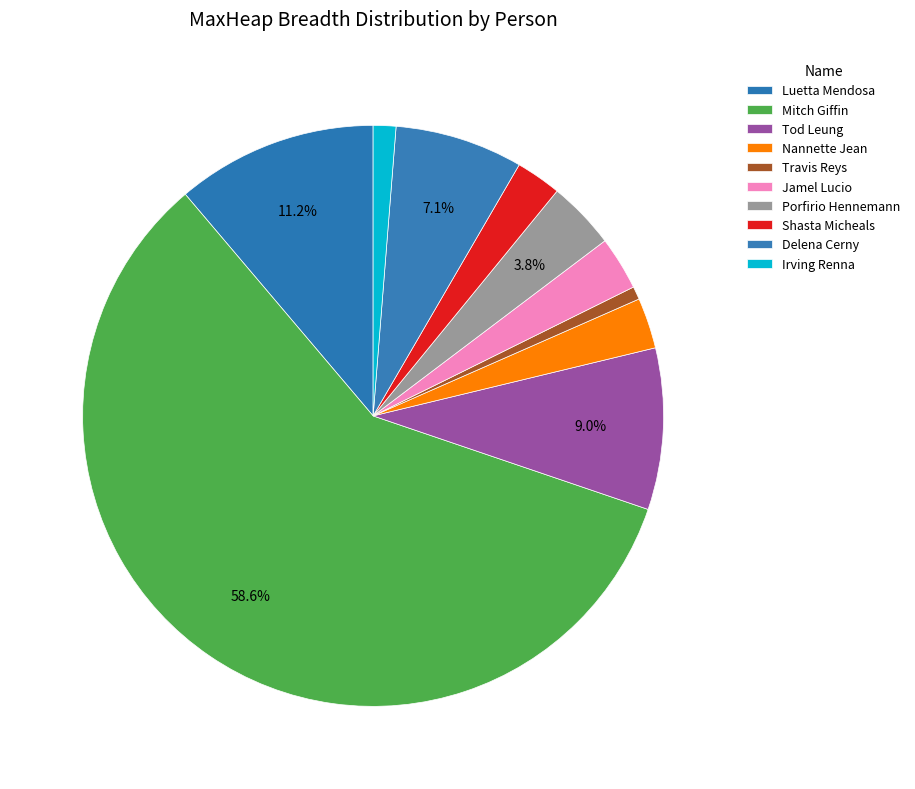

What is the majority slice?

Mitch Giffin